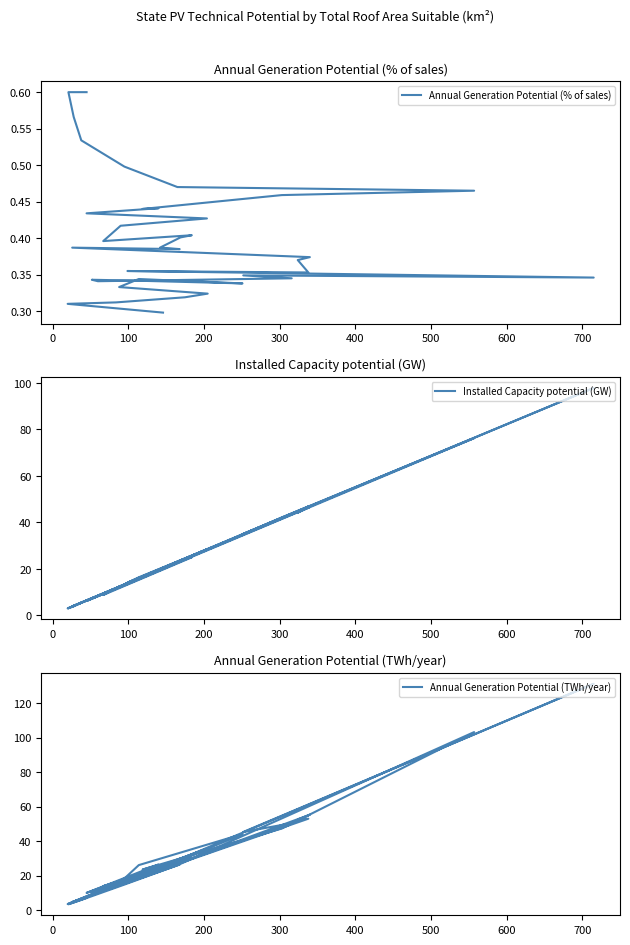

What is the lowest value of the Installed Capacity potential (GW) series?

2.9